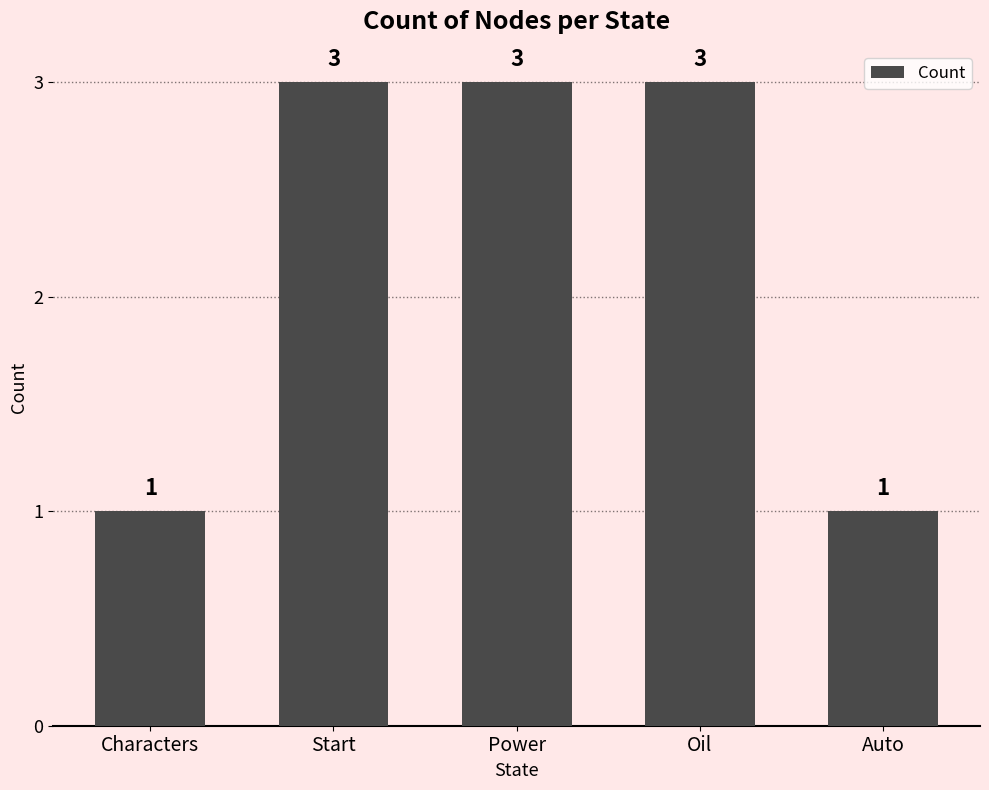

What is the label of the 4th bar from the right?

Start